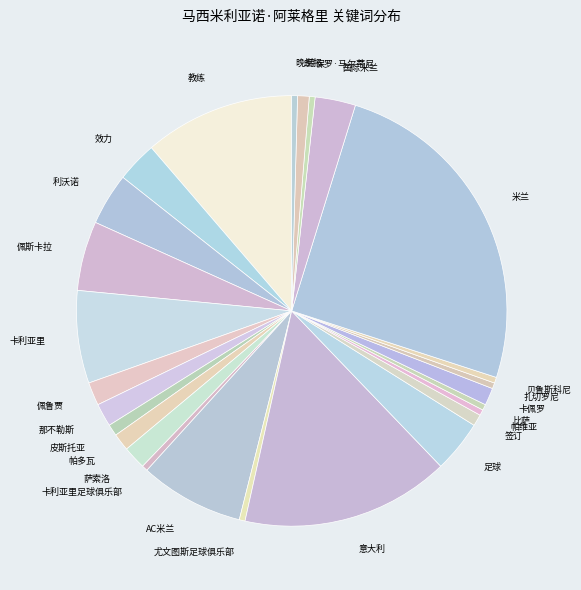

The 帕多瓦 slice represents 1% of the pie. True or false?

True